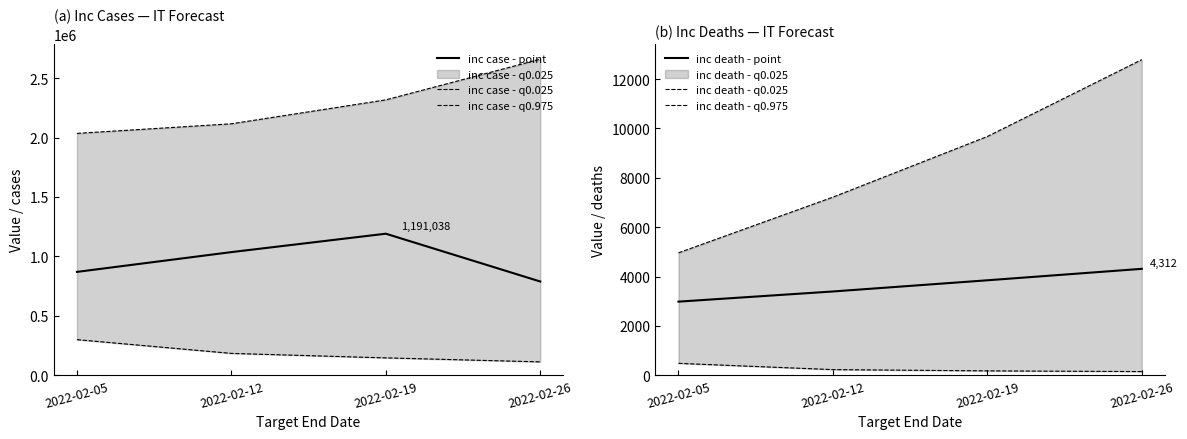

Rank the categories by inc death - point value from lowest to highest.

2022-02-05, 2022-02-12, 2022-02-19, 2022-02-26